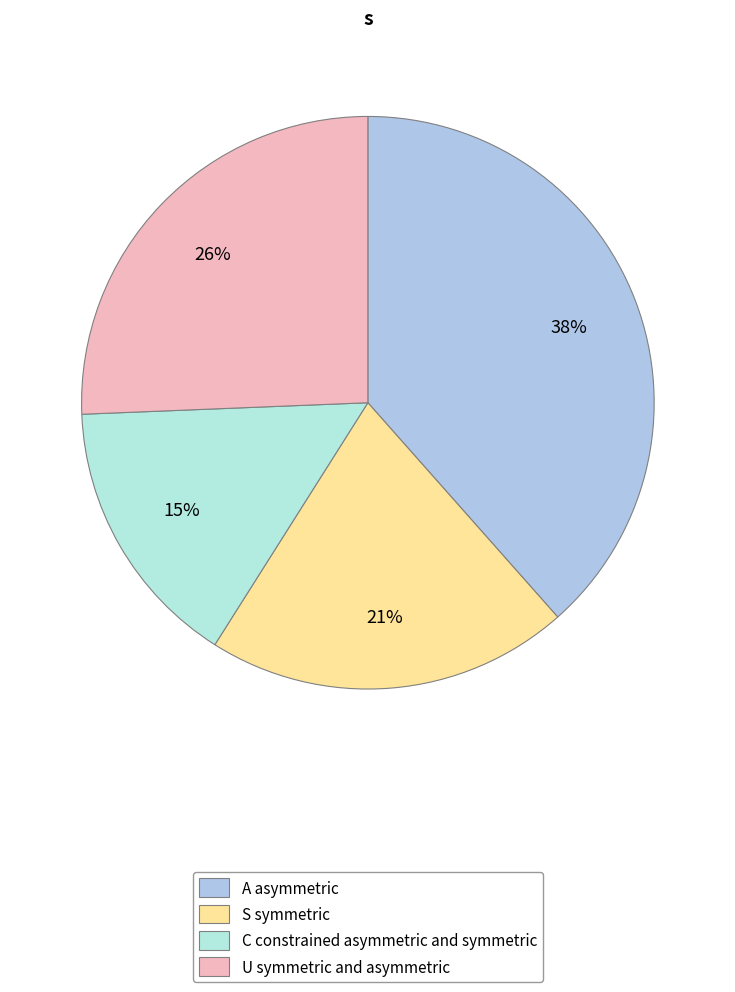

Count the number of slices in the pie.

4